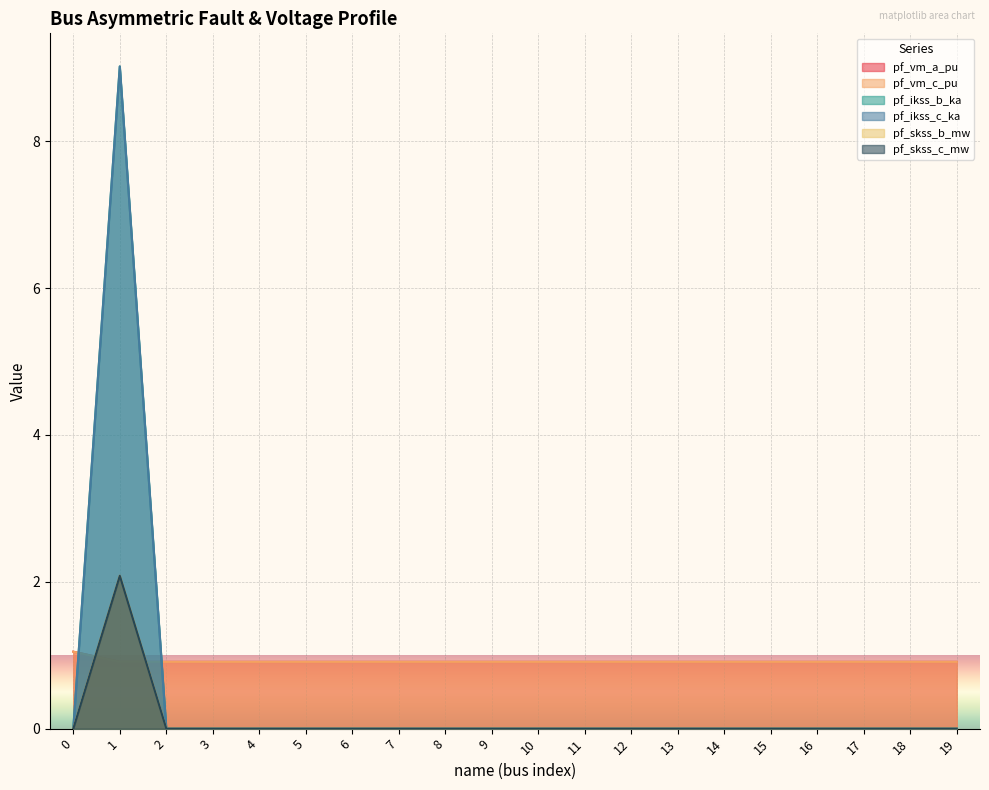

At how many categories does at least one series exceed 6?

1